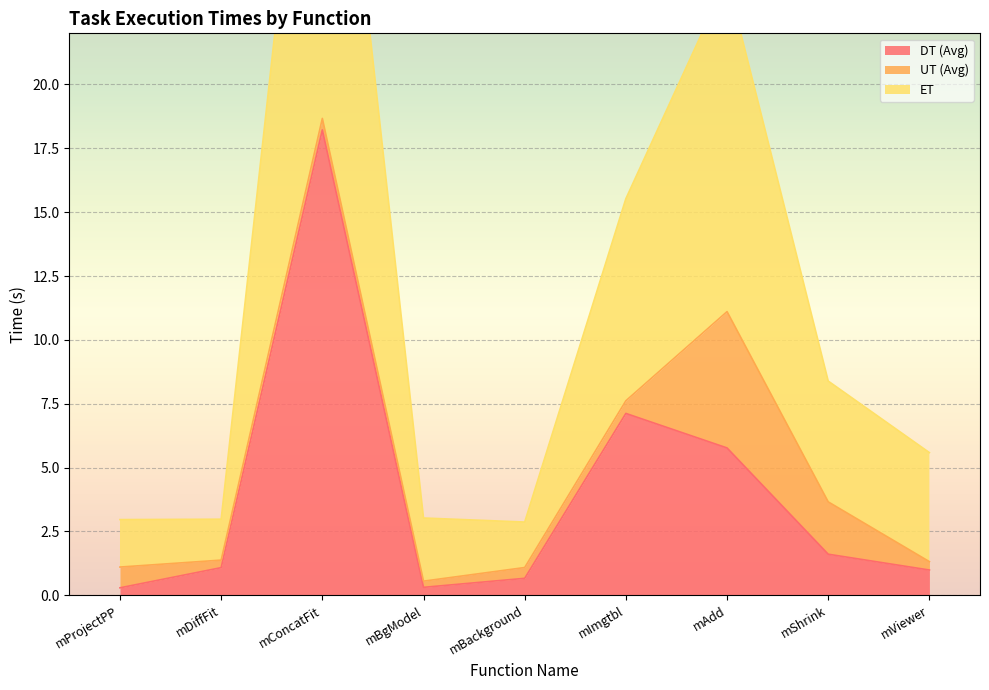

True or false: DT (Avg) and ET cross at least once.

False